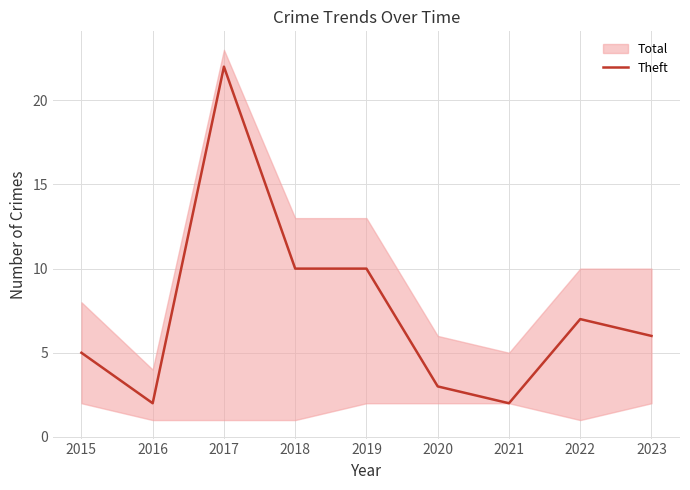

Which category has the highest value in the Theft series?

2017